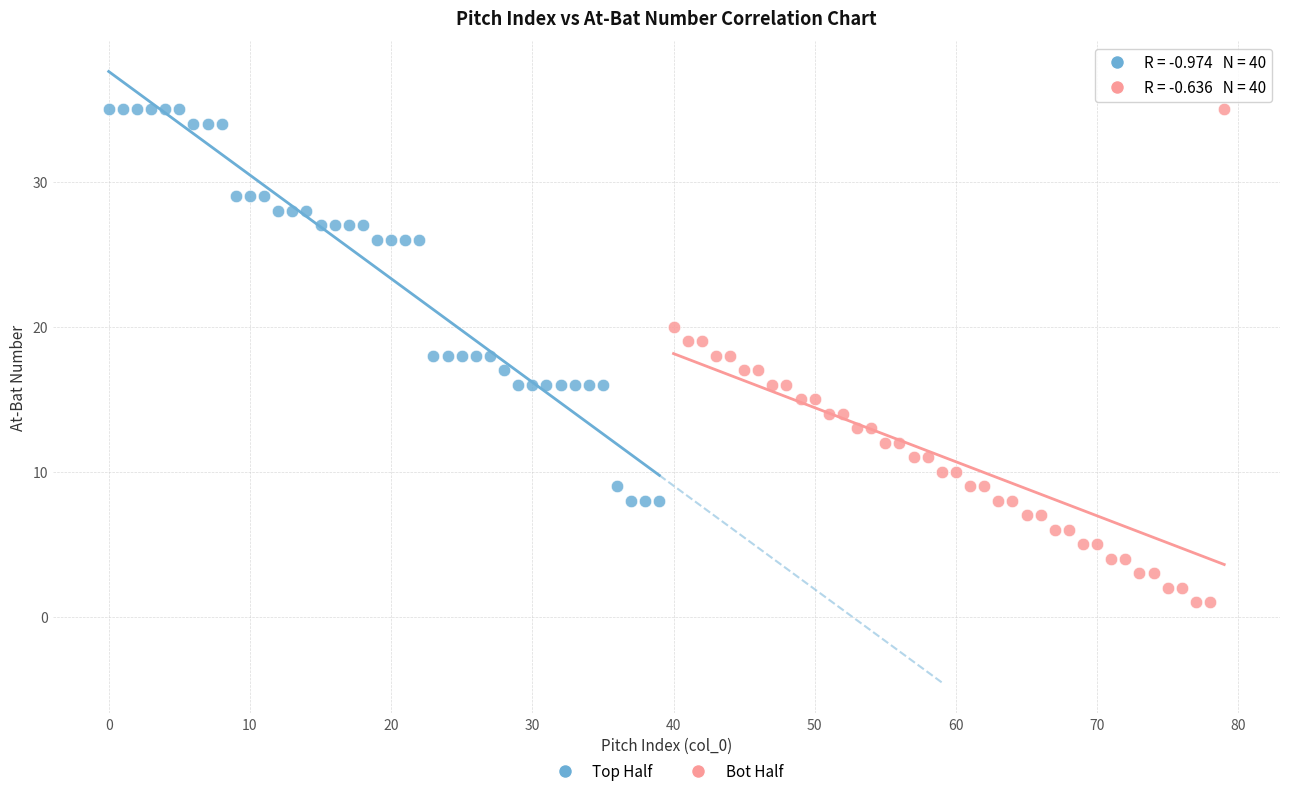

Which series has the widest spread of Y values?

Bot Half